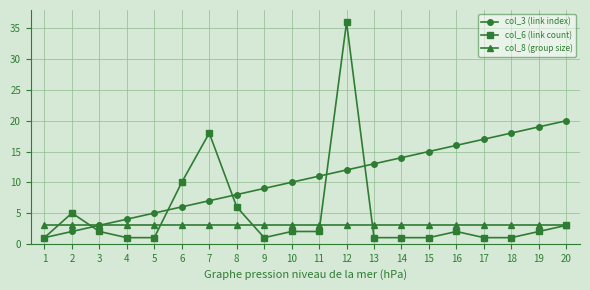

What is the total value across all series at 8?

17